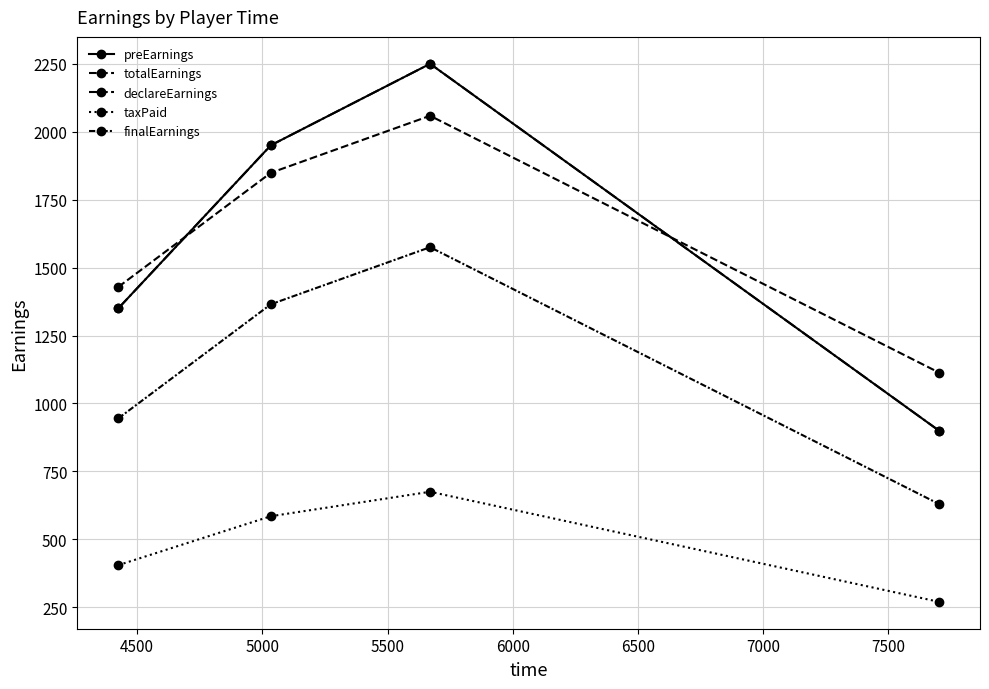

True or false: taxPaid and finalEarnings intersect in this chart.

False